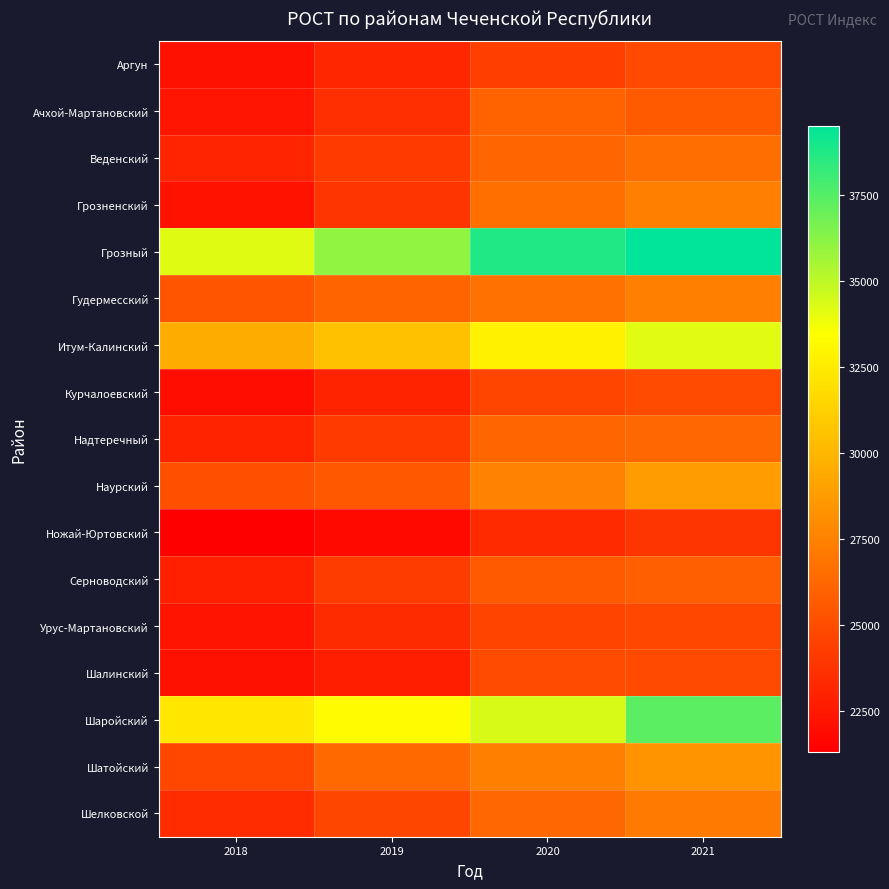

Which series has the largest range (max minus min)?

Грозный